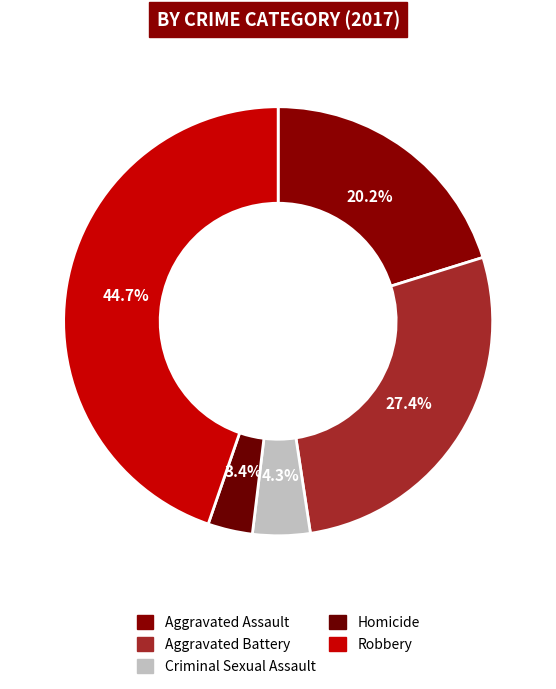

Rank the categories by value from highest to lowest.

Robbery, Aggravated Battery, Aggravated Assault, Criminal Sexual Assault, Homicide